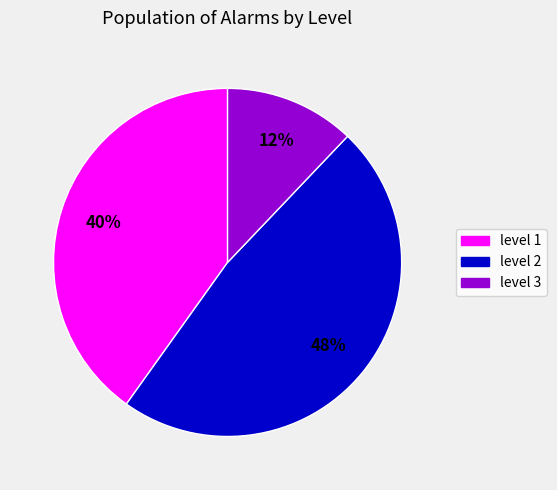

The level 1 slice represents 40% of the pie. True or false?

True